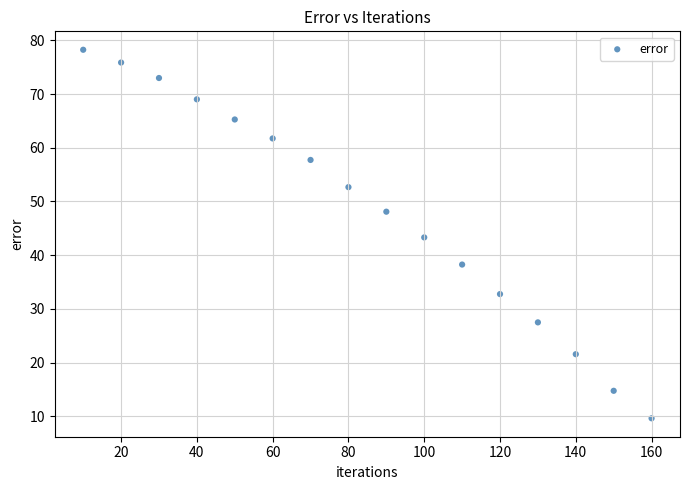

What is the range of Y values (max minus min)?

68.6